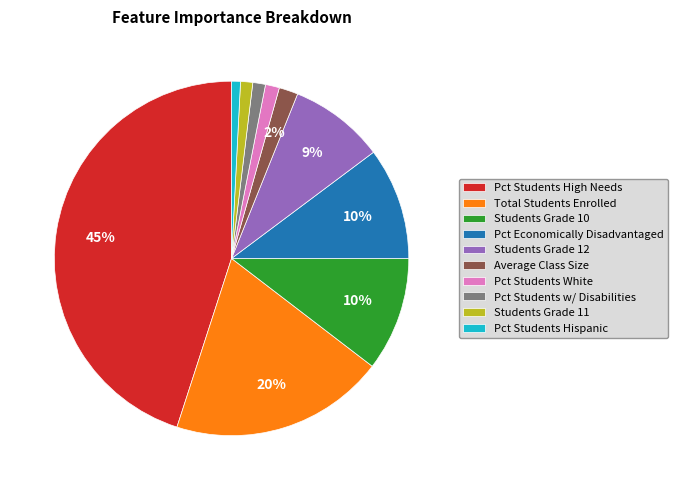

Which category has the biggest portion of the pie?

Pct Students High Needs